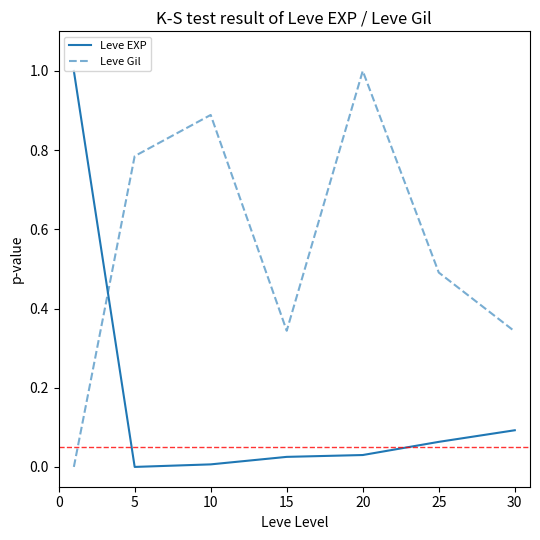

True or false: Leve Gil and Leve EXP intersect in this chart.

True